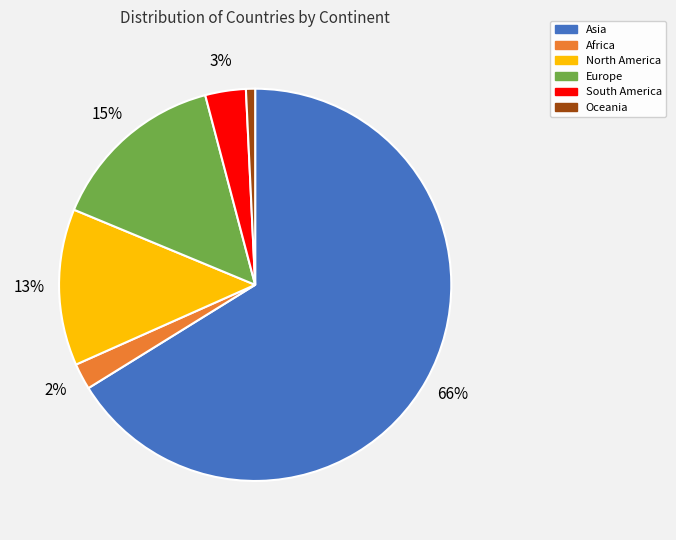

How many segments does this pie chart have?

6